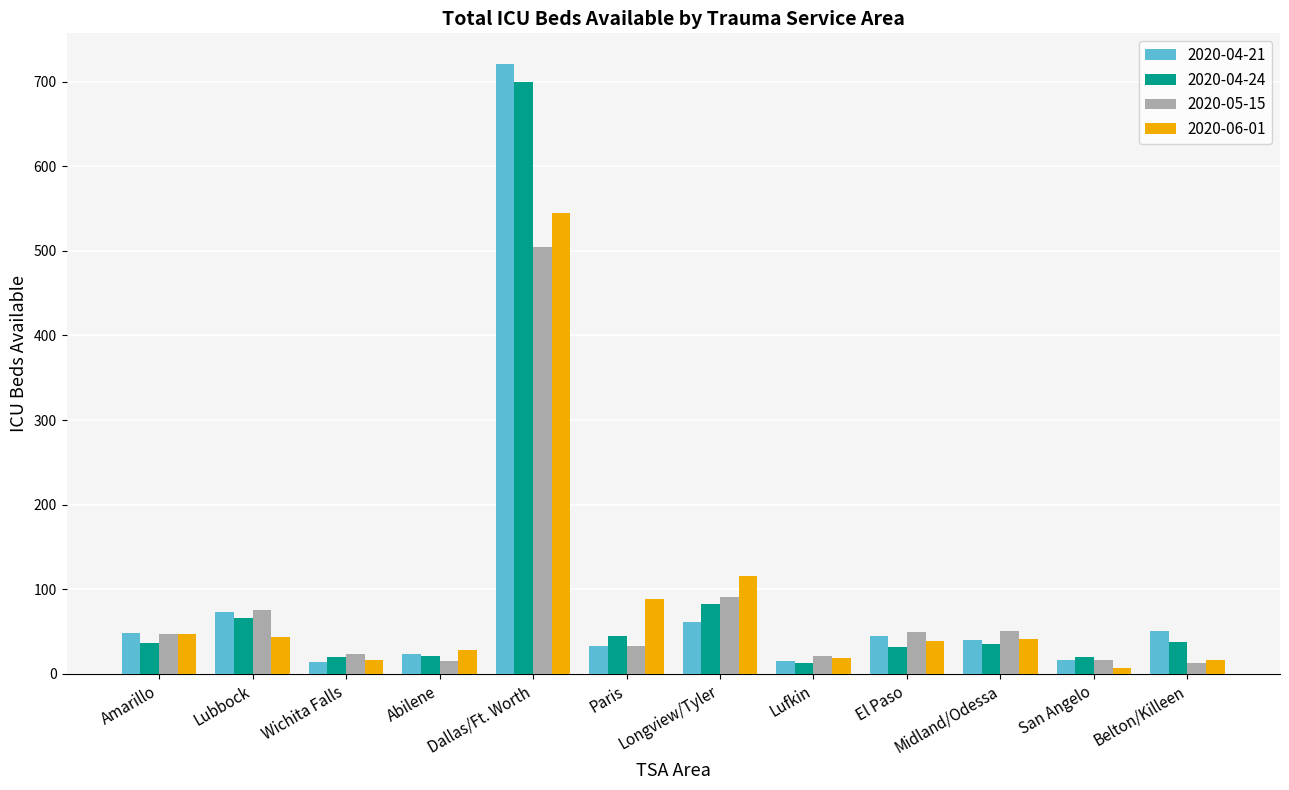

At which category is the sum across all series the highest?

Dallas/Ft. Worth